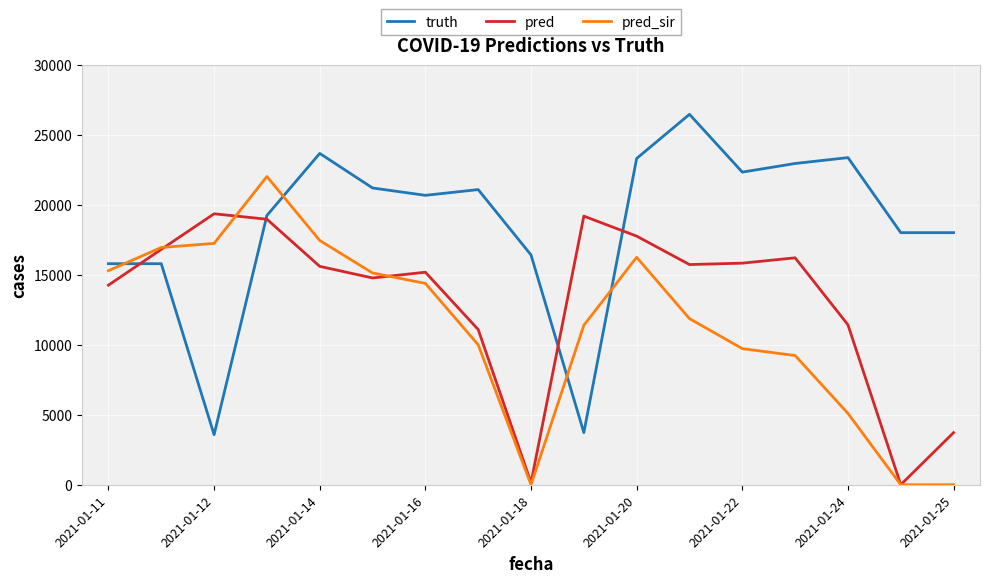

Which series has the largest total across all categories?

truth